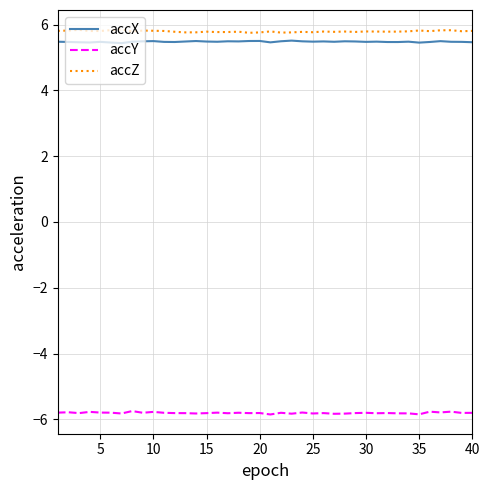

Does the chart display data point markers on the line(s)?

No